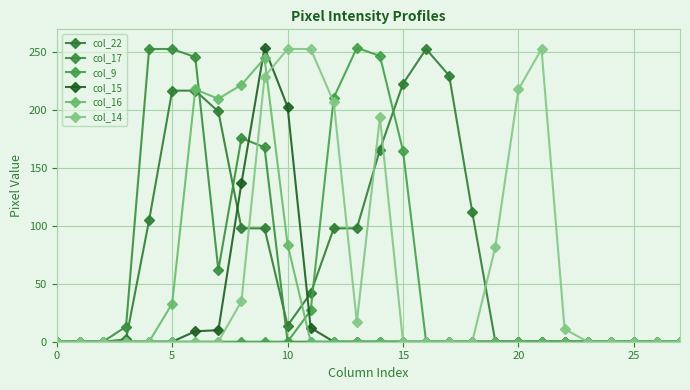

At how many categories does at least one series exceed 36?

18